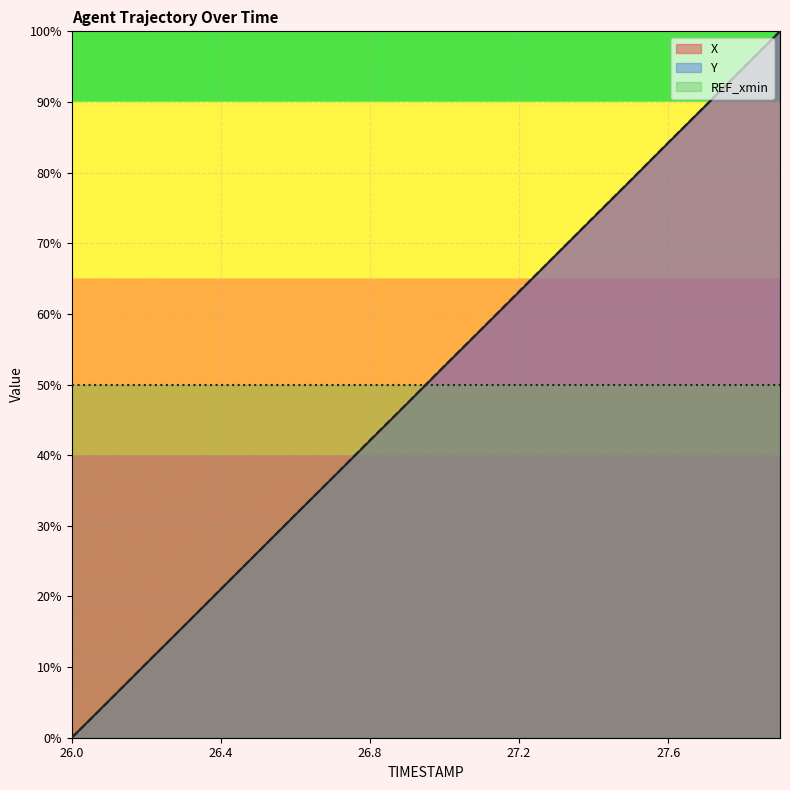

At how many categories does at least one series exceed 10?

20